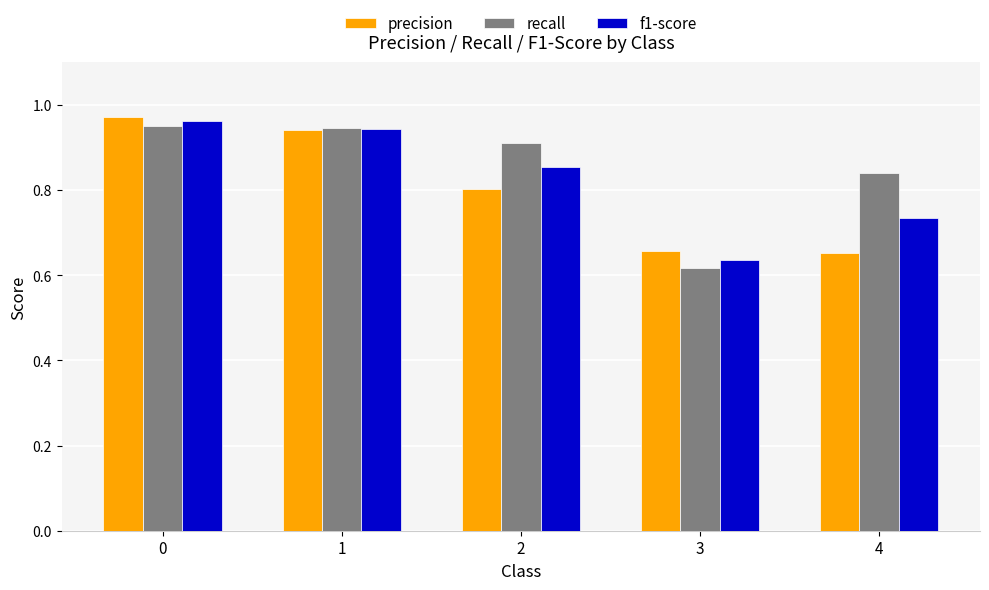

The precision series shows 1.2 at 2. True or false?

False